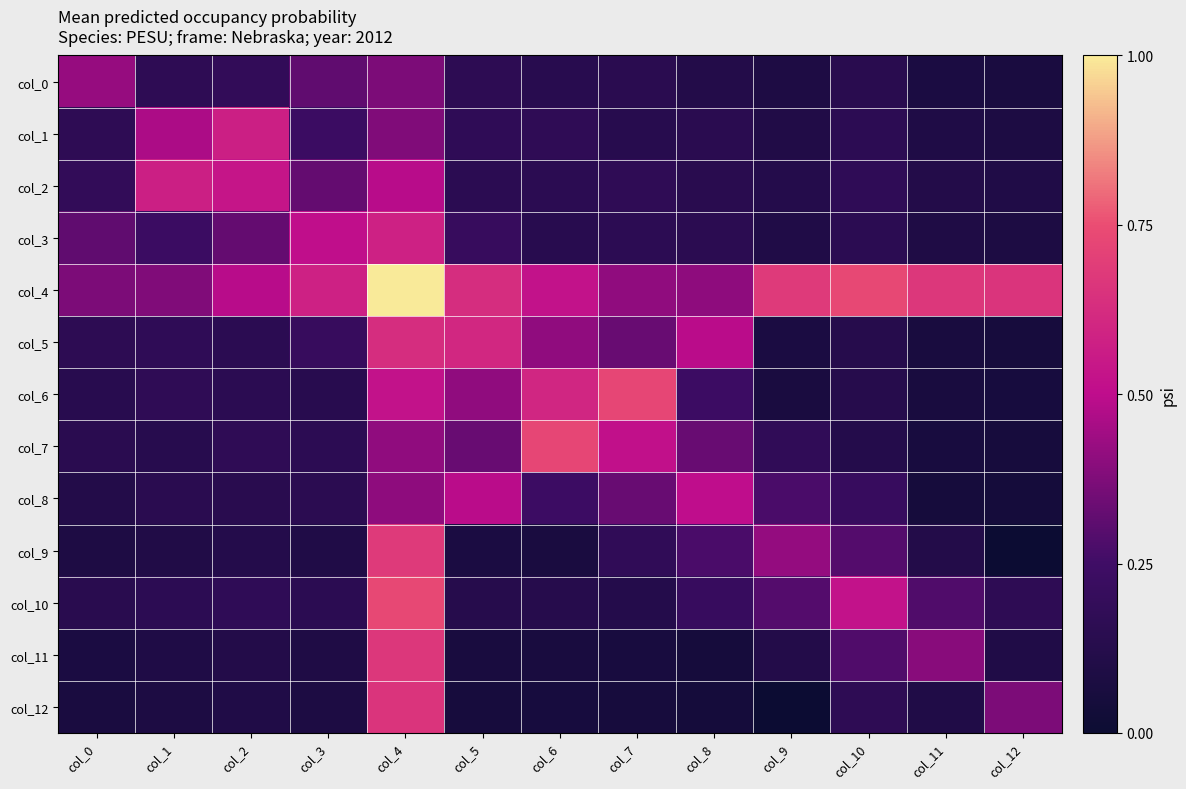

List the series in order of their peak value, lowest first.

col_0, col_8, col_1, col_2, col_3, col_5, col_12, col_11, col_9, col_6, col_7, col_10, col_4